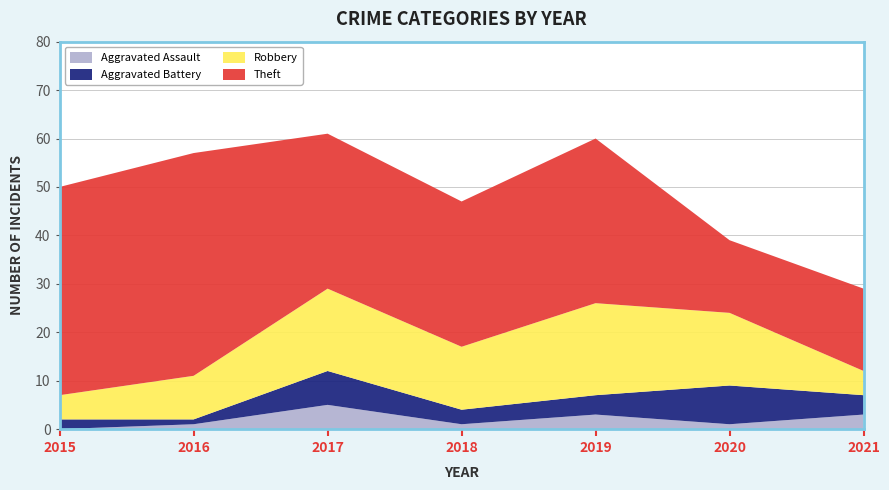

Reading left to right, transcribe all the data shown in this chart.

Aggravated Assault: 2015=0	2016=1	2017=5	2018=1	2019=3	2020=1	2021=3
Aggravated Battery: 2015=2	2016=1	2017=7	2018=3	2019=4	2020=8	2021=4
Robbery: 2015=5	2016=9	2017=17	2018=13	2019=19	2020=15	2021=5
Theft: 2015=43	2016=46	2017=32	2018=30	2019=34	2020=15	2021=17